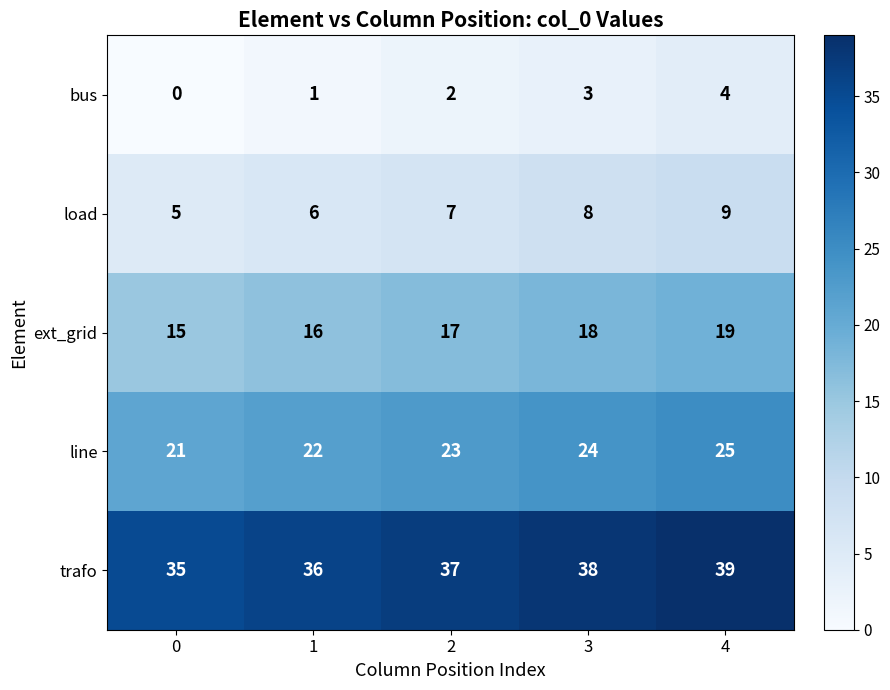

Count the load values in the range 6 to 8.

3